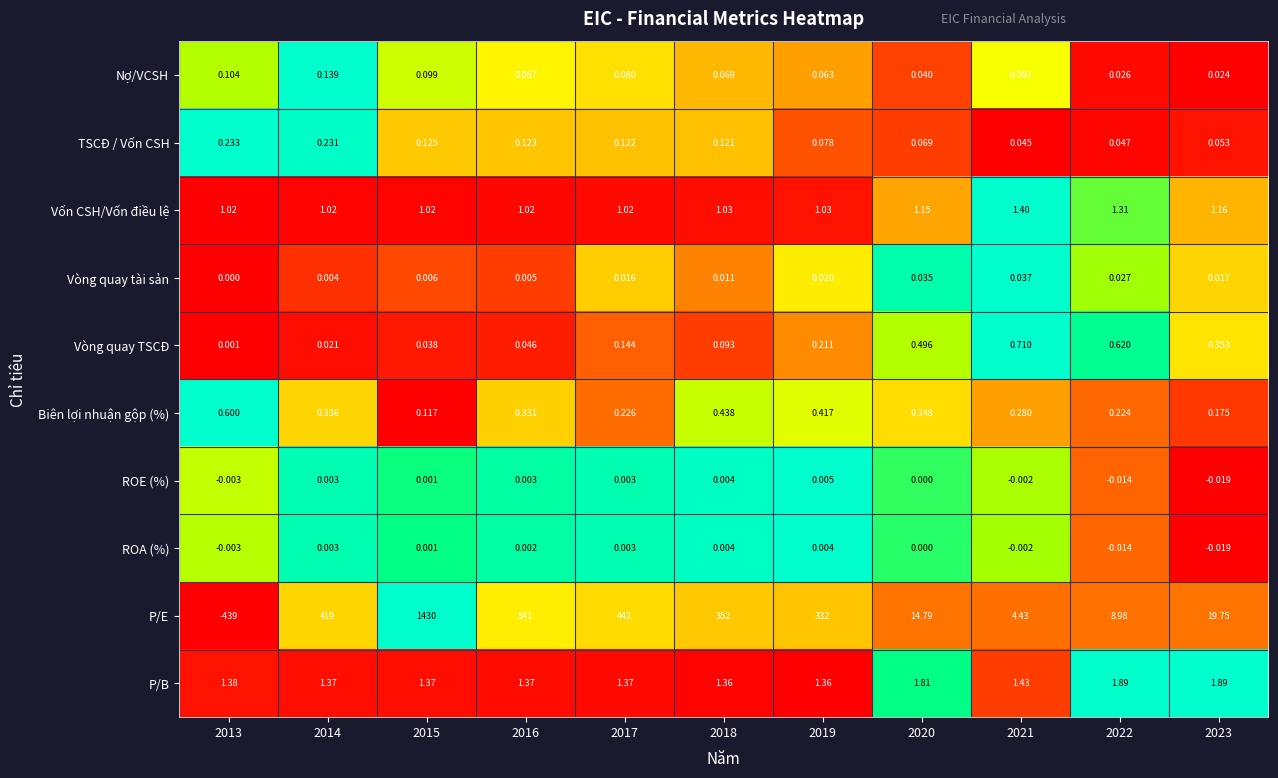

Rank the series by their maximum value, from highest to lowest.

P/E, P/B, Vốn CSH/Vốn điều lệ, Vòng quay TSCĐ, Biên lợi nhuận gộp (%), TSCĐ / Vốn CSH, Nợ/VCSH, Vòng quay tài sản, ROE (%), ROA (%)